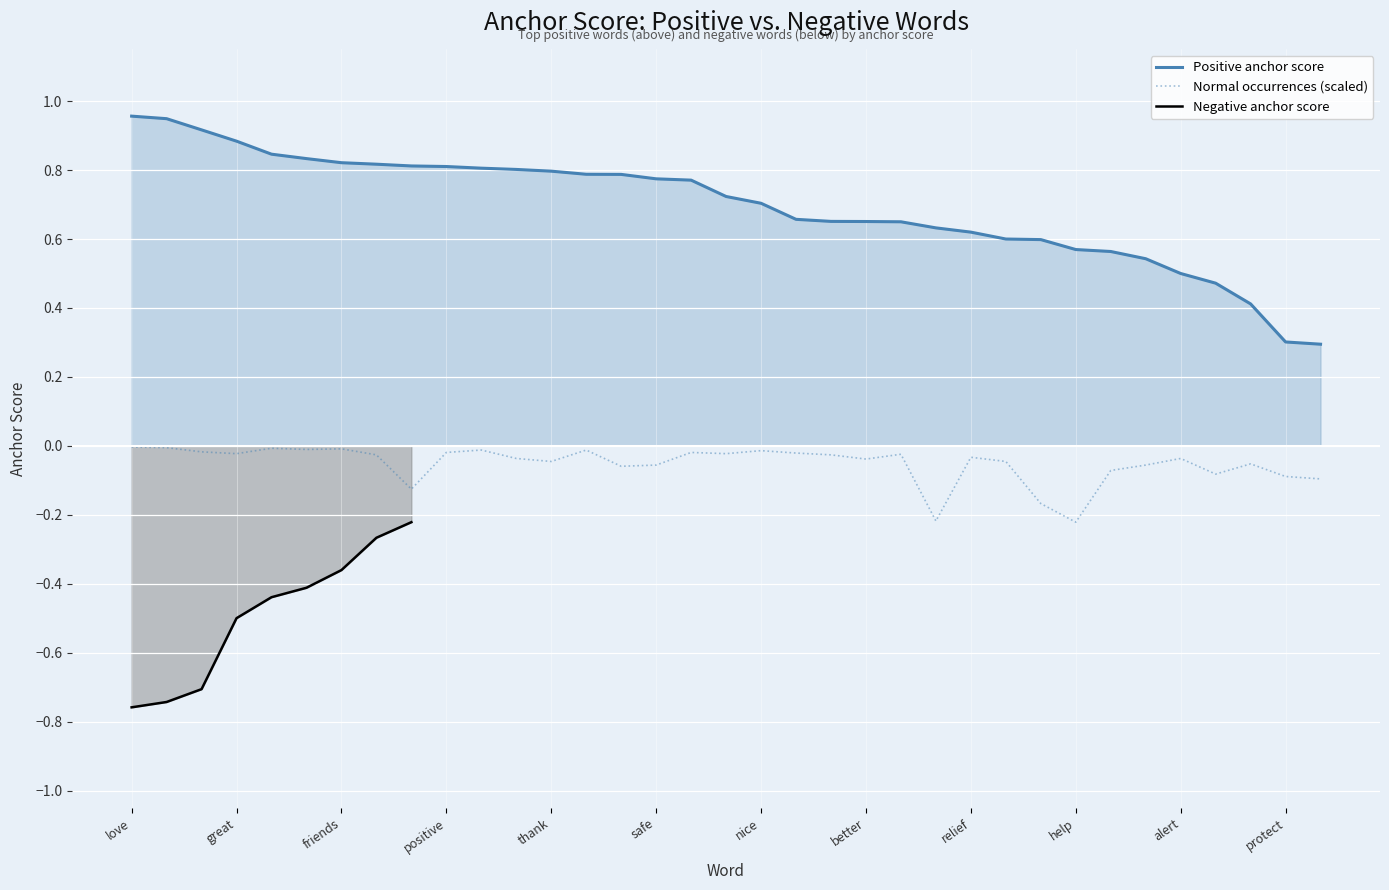

True or false: Normal occurrences (scaled) and Positive anchor score intersect in this chart.

False